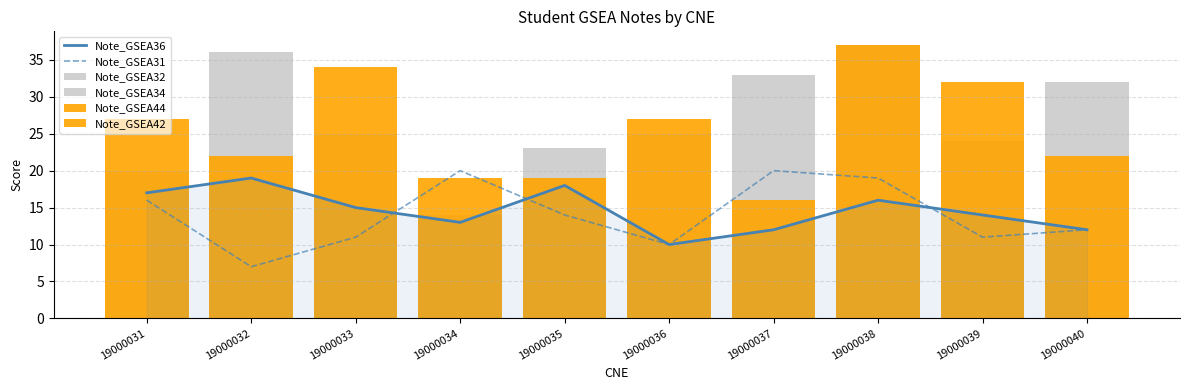

How many values in the Note_GSEA32 series are below 15?

5